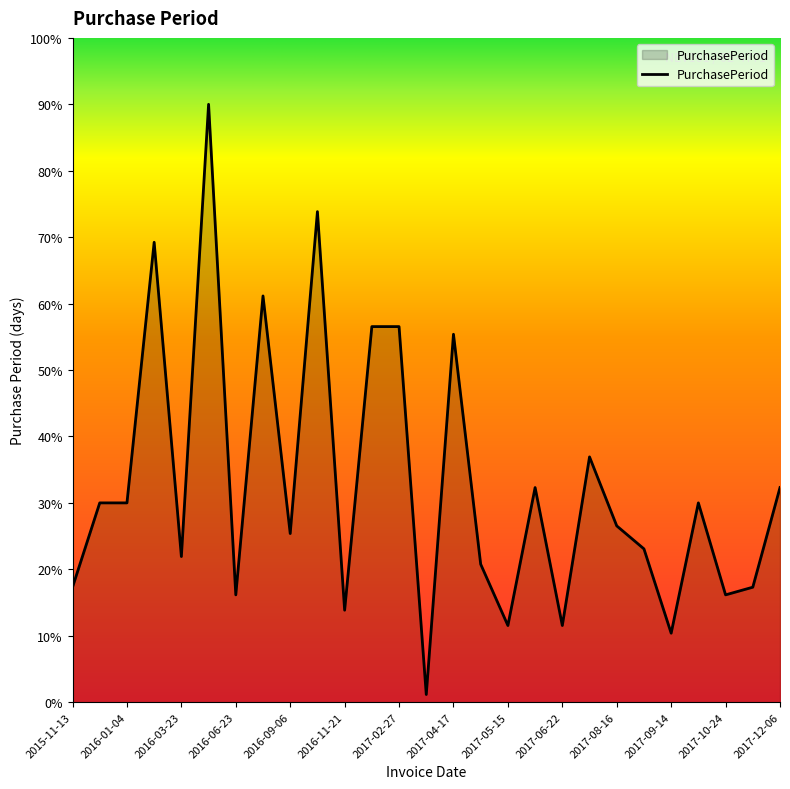

What is the maximum value shown in the chart?

90.0